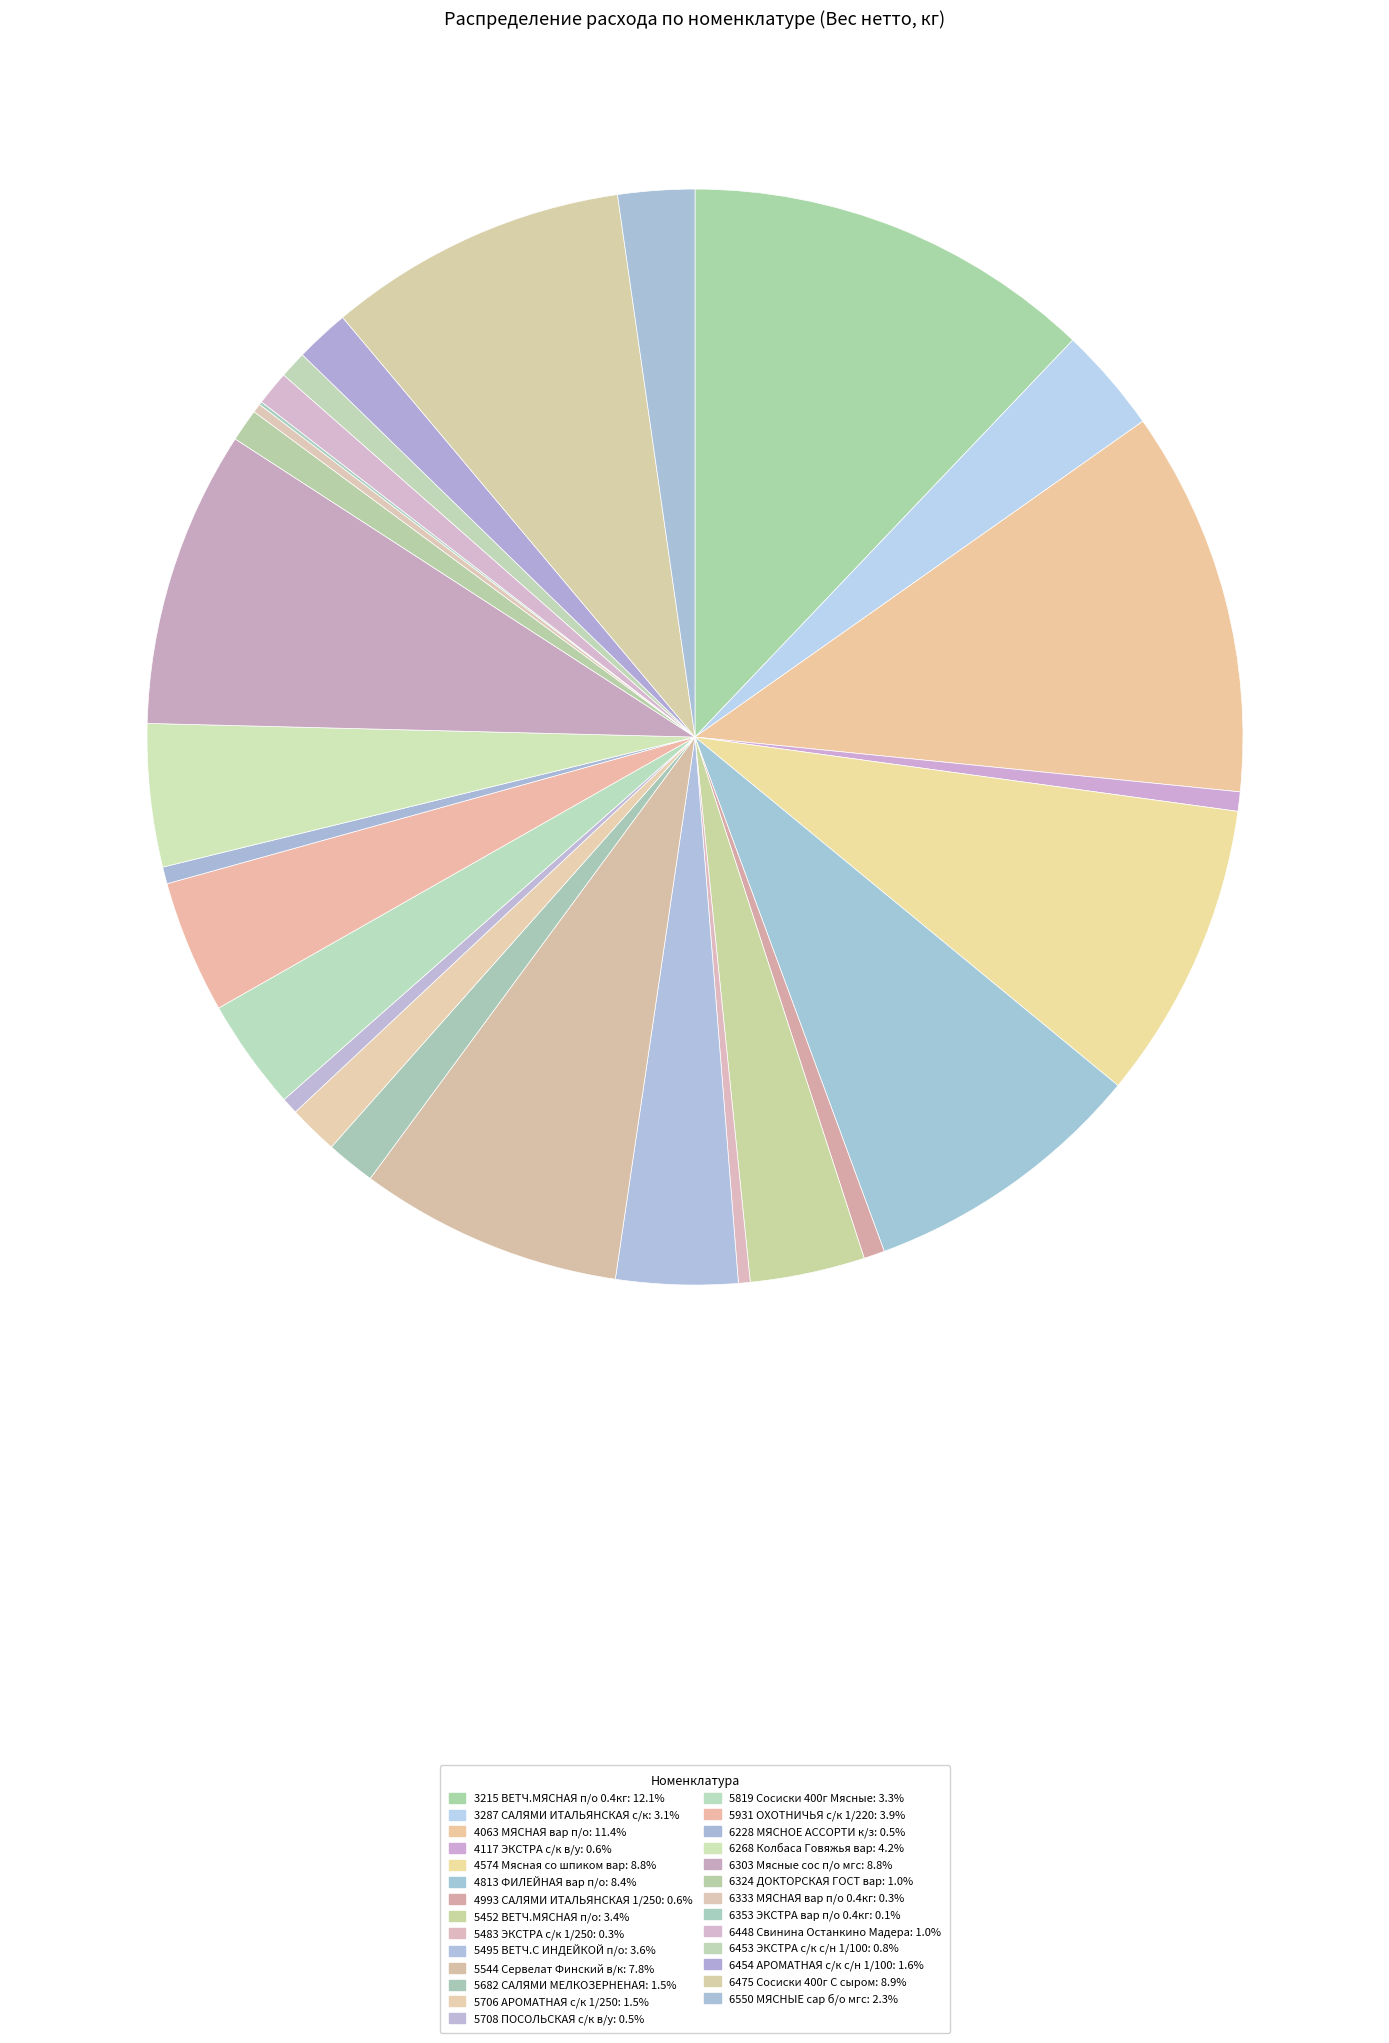

Rank the categories by value from lowest to highest.

6353 ЭКСТРА вар п/о 0.4кг, 6333 МЯСНАЯ вар п/о 0.4кг, 5483 ЭКСТРА с/к 1/250, 5708 ПОСОЛЬСКАЯ с/к в/у, 6228 МЯСНОЕ АССОРТИ к/з, 4117 ЭКСТРА с/к в/у, 4993 САЛЯМИ ИТАЛЬЯНСКАЯ 1/250, 6453 ЭКСТРА с/к с/н 1/100, 6324 ДОКТОРСКАЯ ГОСТ вар, 6448 Свинина Останкино Мадера, 5682 САЛЯМИ МЕЛКОЗЕРНЕНАЯ, 5706 АРОМАТНАЯ с/к 1/250, 6454 АРОМАТНАЯ с/к с/н 1/100, 6550 МЯСНЫЕ сар б/о мгс, 3287 САЛЯМИ ИТАЛЬЯНСКАЯ с/к, 5819 Сосиски 400г Мясные, 5452 ВЕТЧ.МЯСНАЯ п/о, 5495 ВЕТЧ.С ИНДЕЙКОЙ п/о, 5931 ОХОТНИЧЬЯ с/к 1/220, 6268 Колбаса Говяжья вар, 5544 Сервелат Финский в/к, 4813 ФИЛЕЙНАЯ вар п/о, 6303 Мясные сос п/о мгс, 4574 Мясная со шпиком вар, 6475 Сосиски 400г С сыром, 4063 МЯСНАЯ вар п/о, 3215 ВЕТЧ.МЯСНАЯ п/о 0.4кг